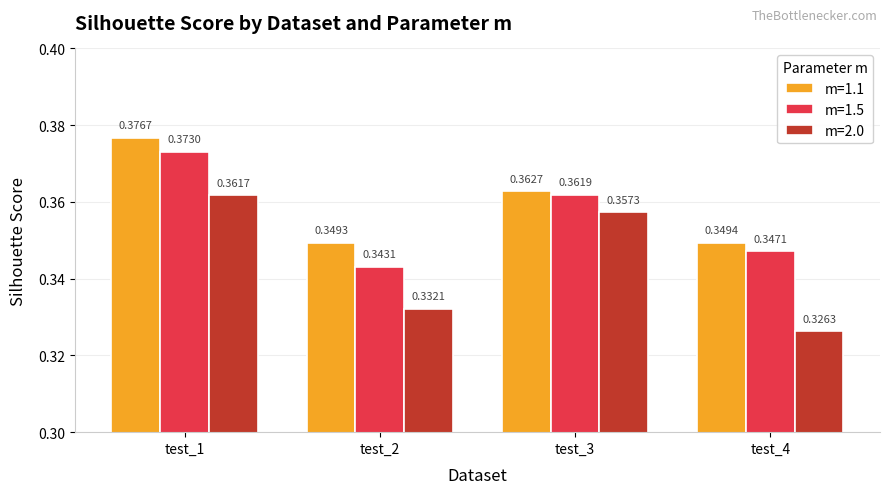

What is the sum of the m=1.5 values at test_3 and test_2?

0.7